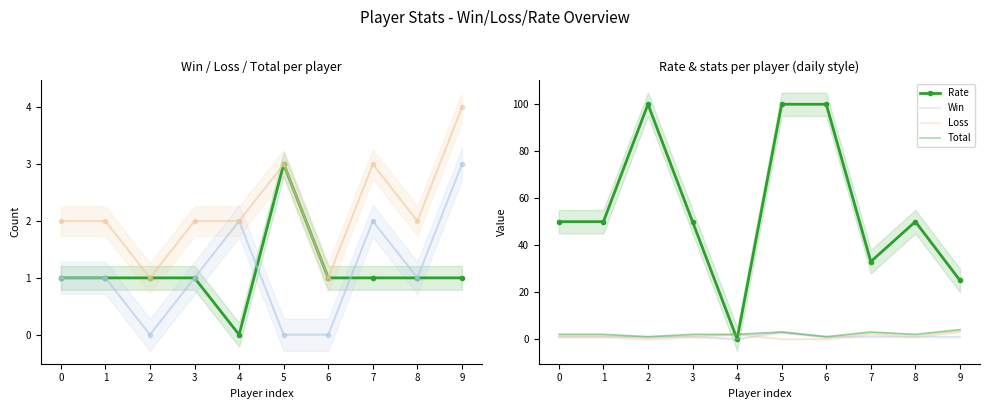

What is the difference between the second highest and minimum values in the Loss series?

2